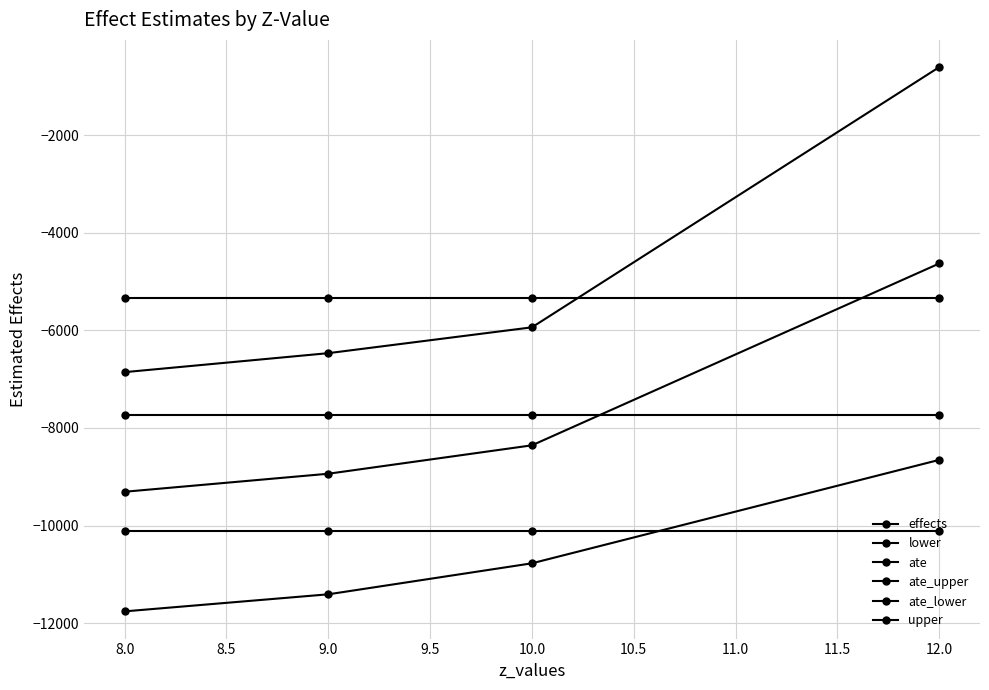

The value of lower at 12.0 is -11679.9. True or false?

False